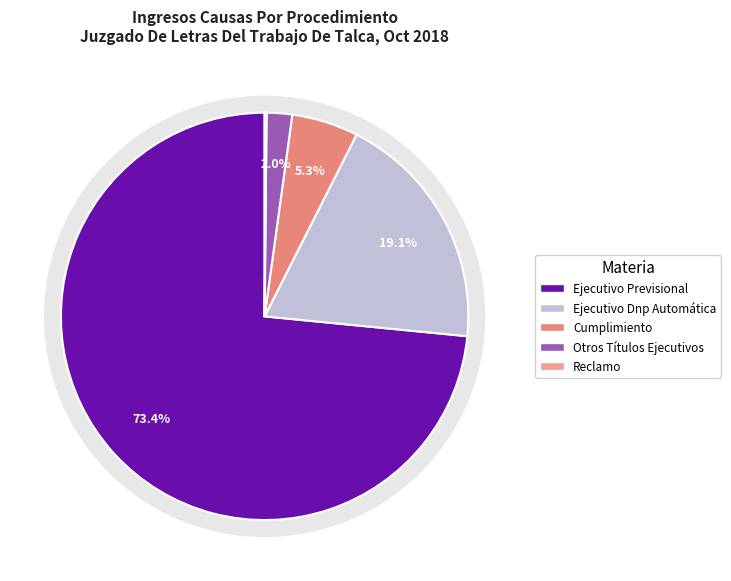

How many segments does this pie chart have?

5